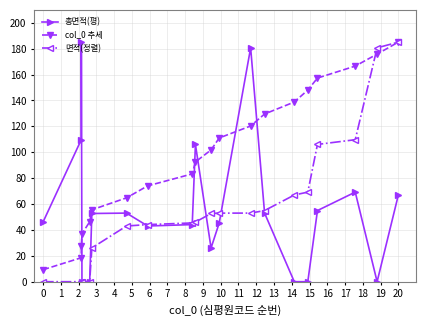

At how many categories does at least one series exceed 117?

9